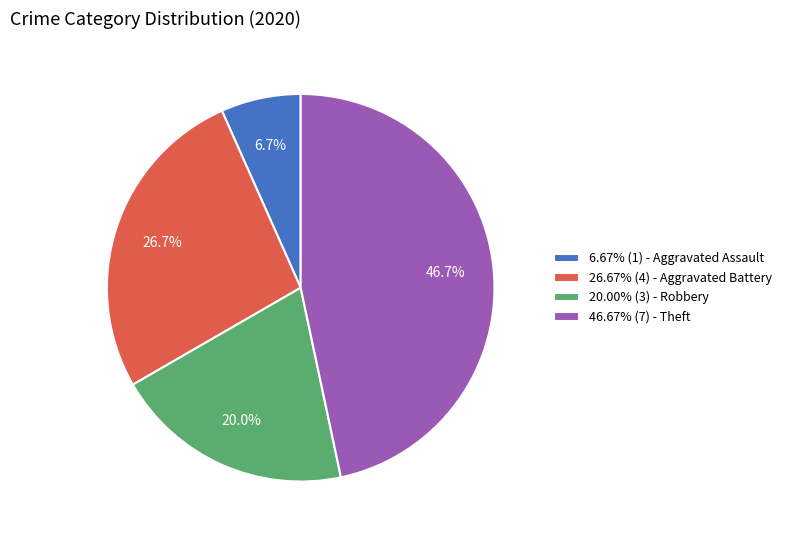

Does any single category account for the majority?

No